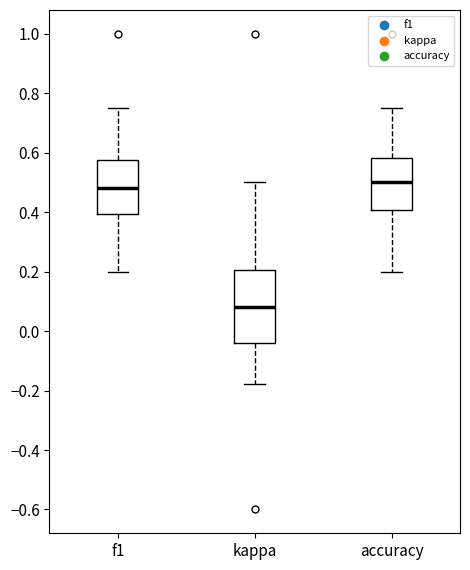

Which box is the tallest, from its lower edge to its upper edge?

kappa